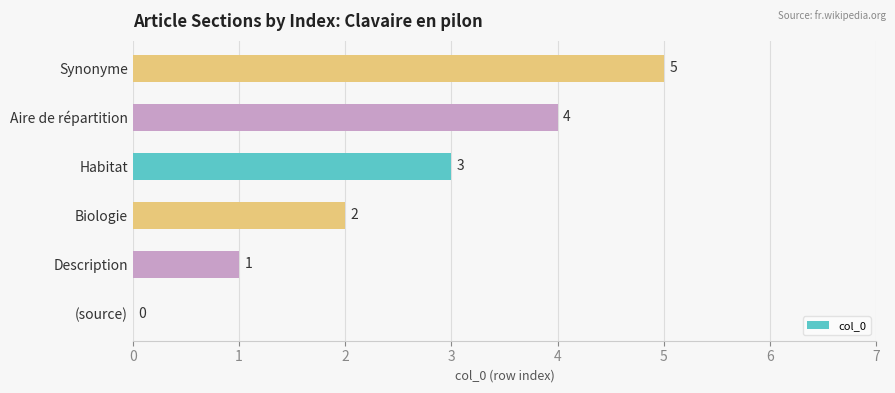

The value at (source) is 0. True or false?

True